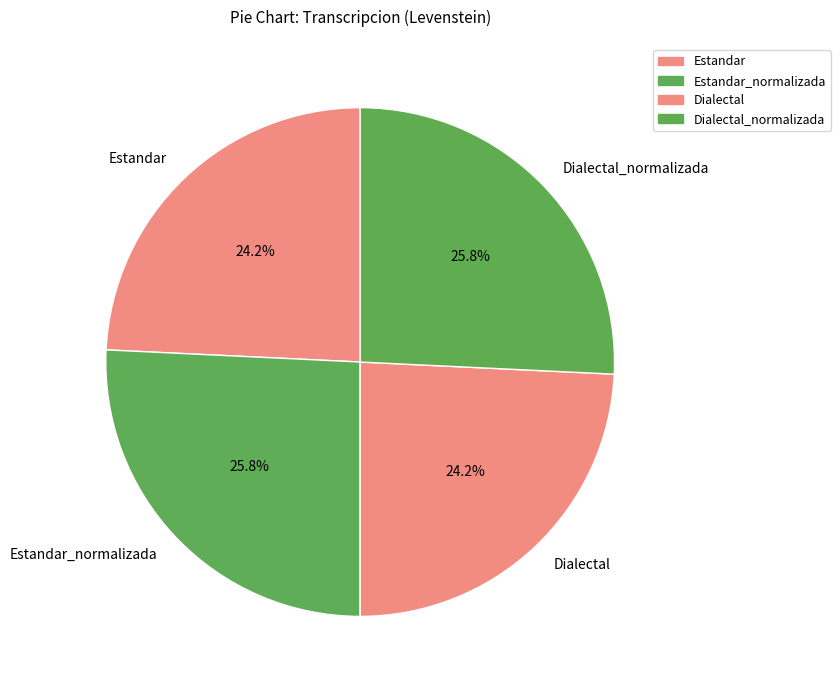

To the nearest percent, what percentage of the pie is Estandar?

24%